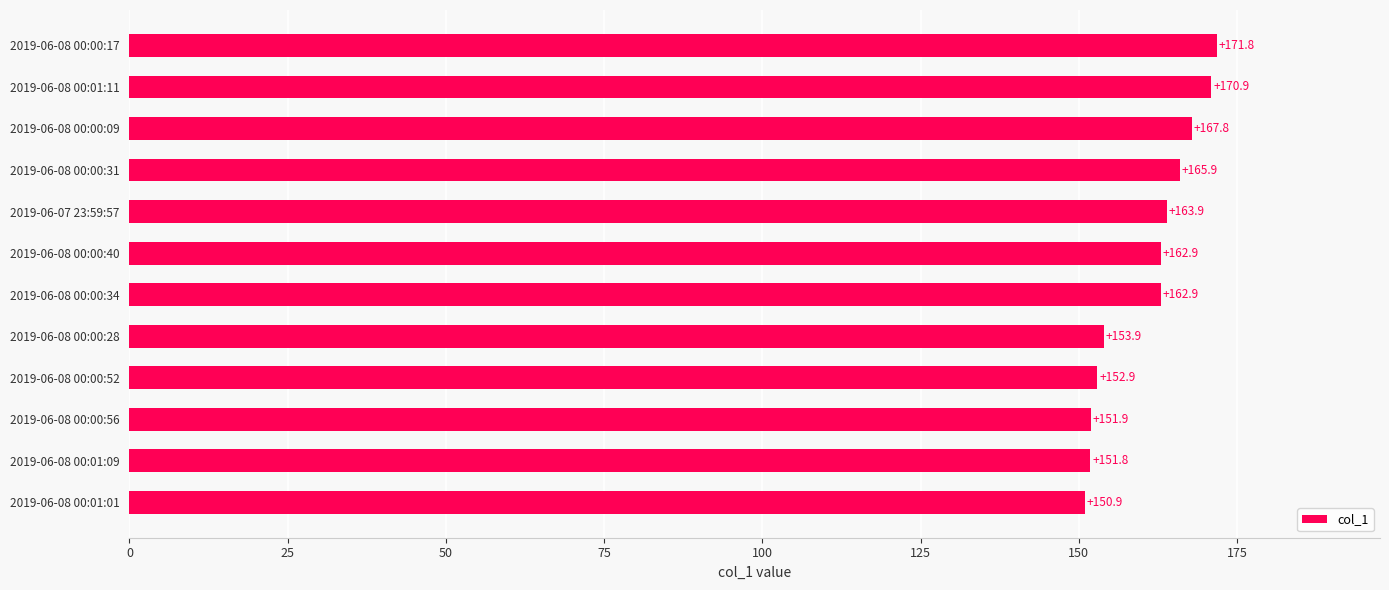

Which has a higher value, 2019-06-07 23:59:57 or 2019-06-08 00:00:40?

2019-06-07 23:59:57